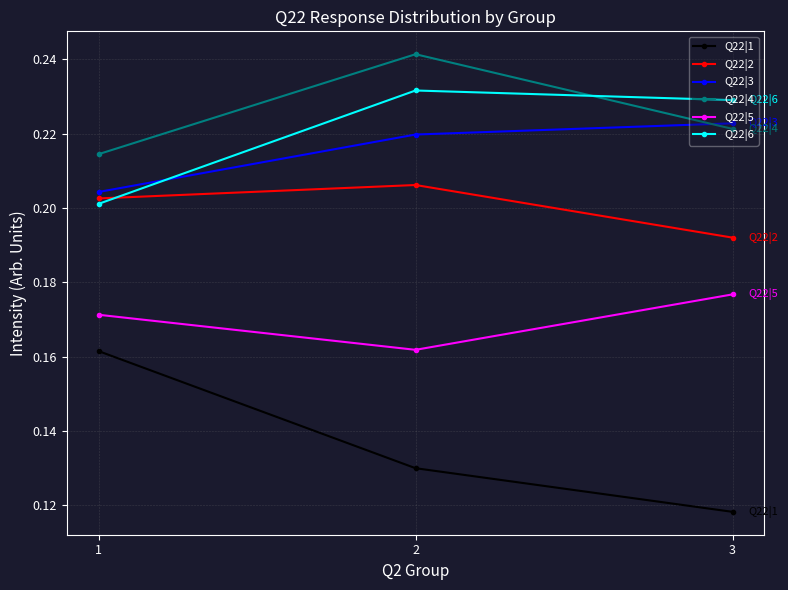

At which category is the sum across all series the highest?

2